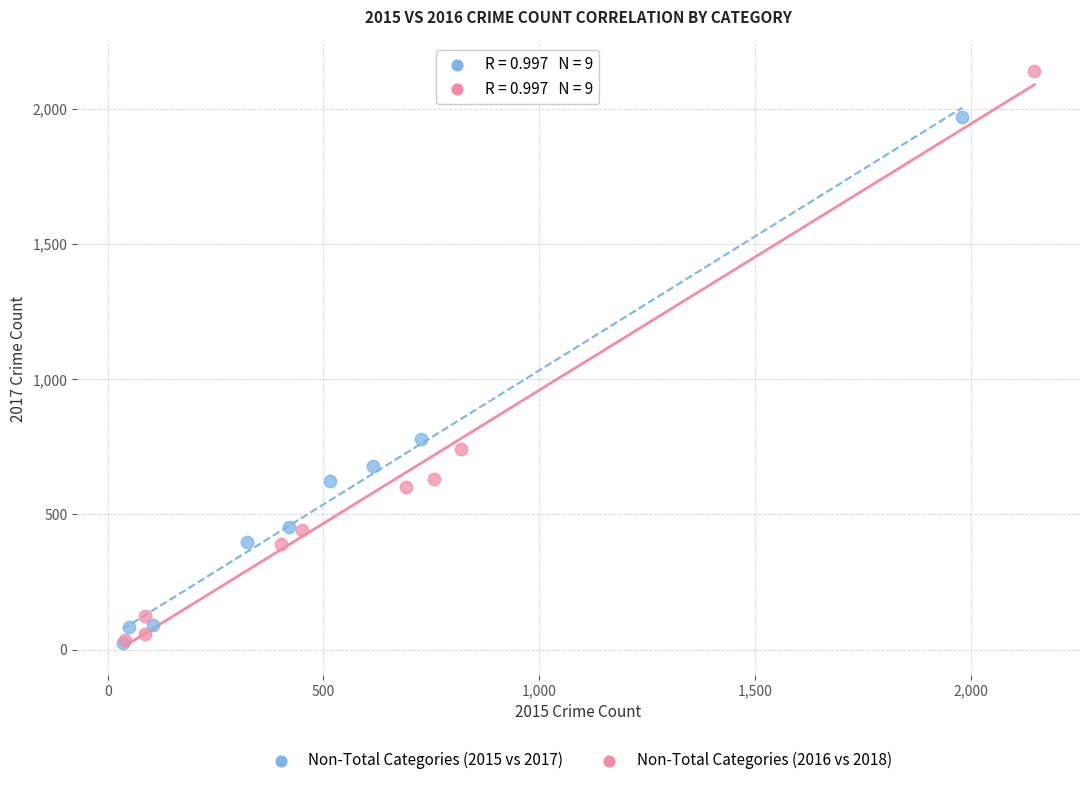

Which series contains the highest Y value?

Non-Total Categories (2016 vs 2018)